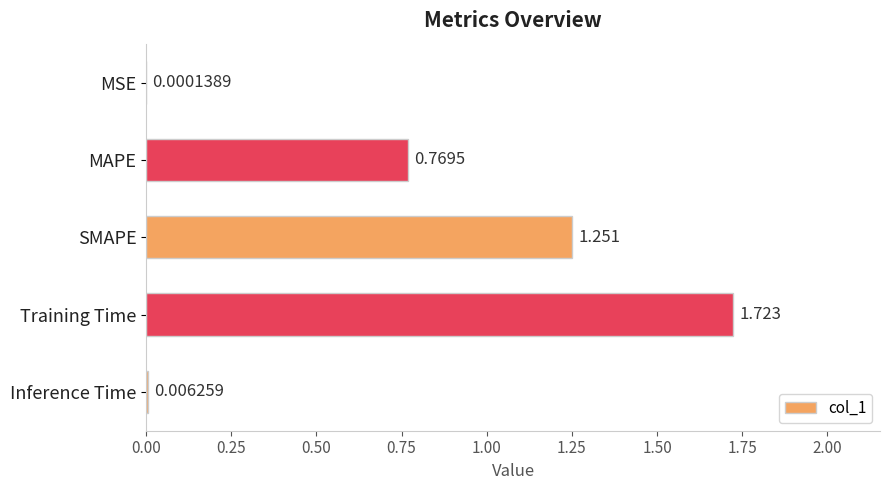

Between MAPE and Inference Time, which is larger?

MAPE